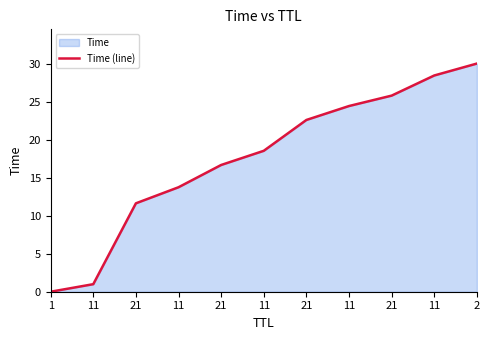

What is the difference between the maximum and minimum values?

30.0